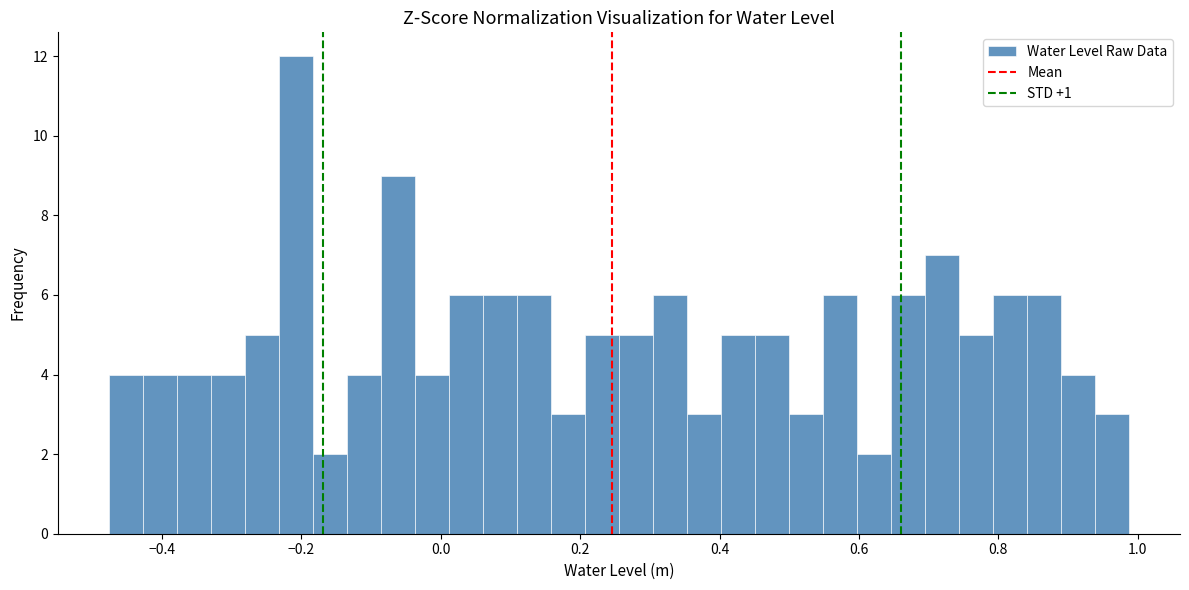

Around what value on the x-axis is the tallest bar? Give the approximate position of its centre, as read against the axis.

-0.20